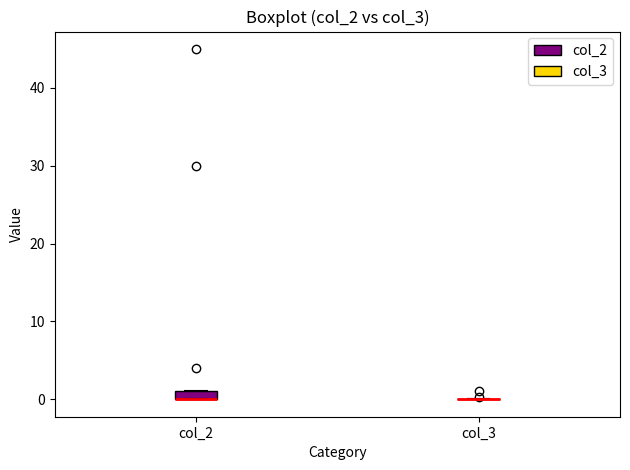

Comparing the boxes themselves (not the whiskers), which one is the tallest?

col_2